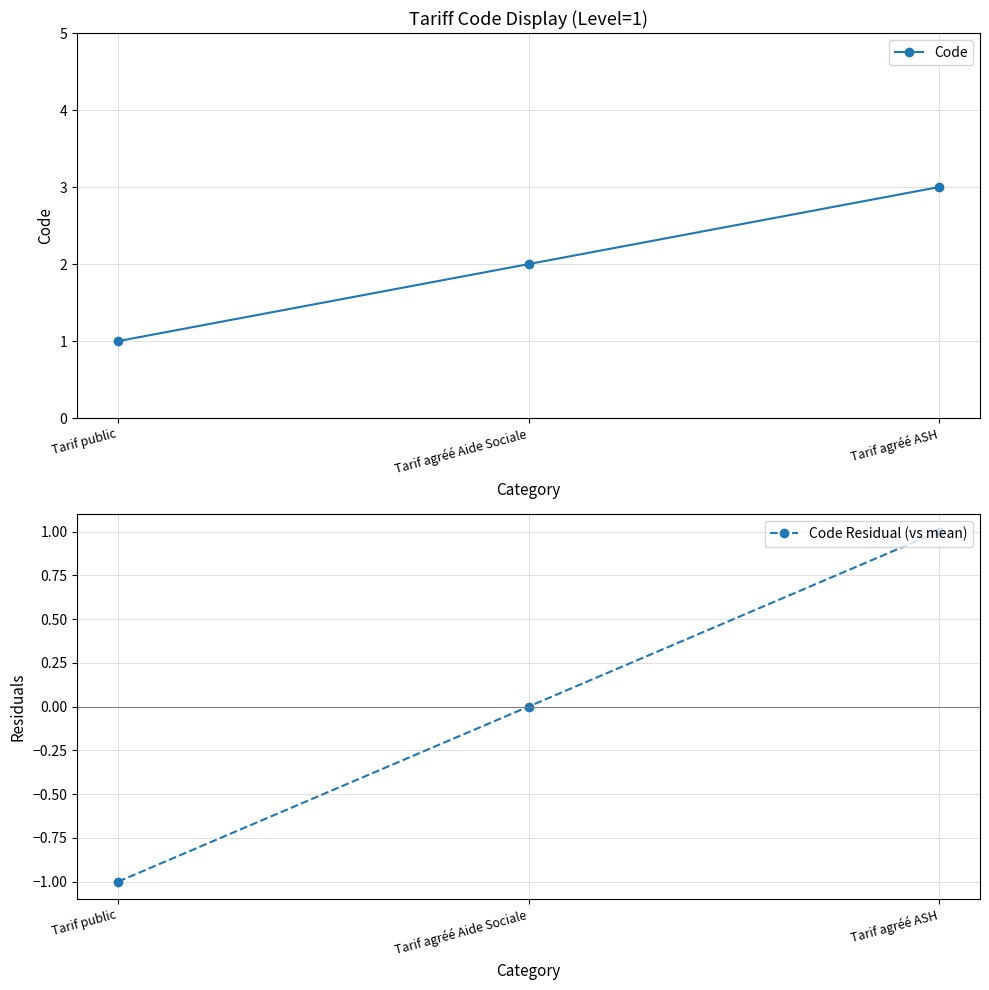

What is the label of the 1st point from the left?

Tarif public